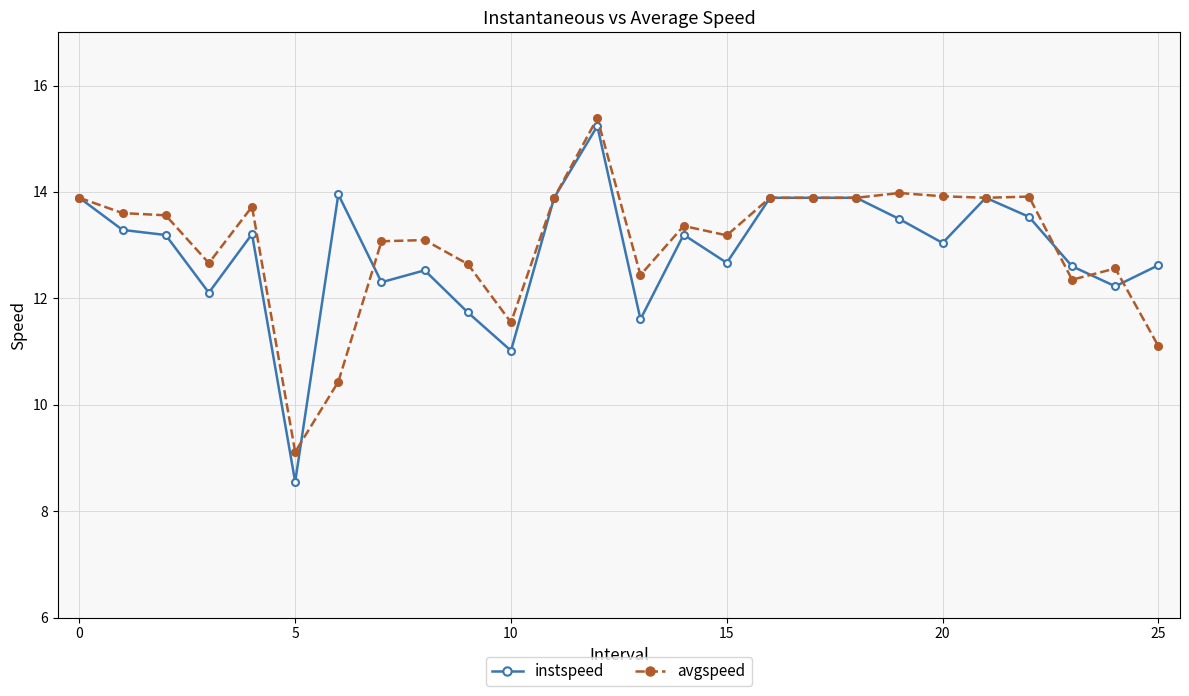

How many categories are shown in the chart?

26